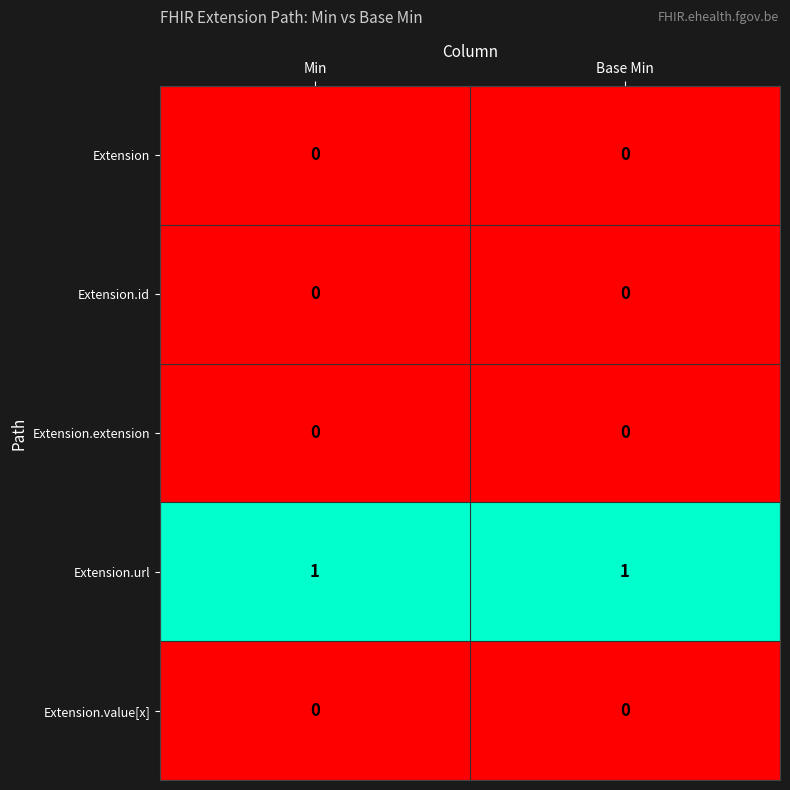

True or false: Extension.url has a value of 1 at Base Min.

True